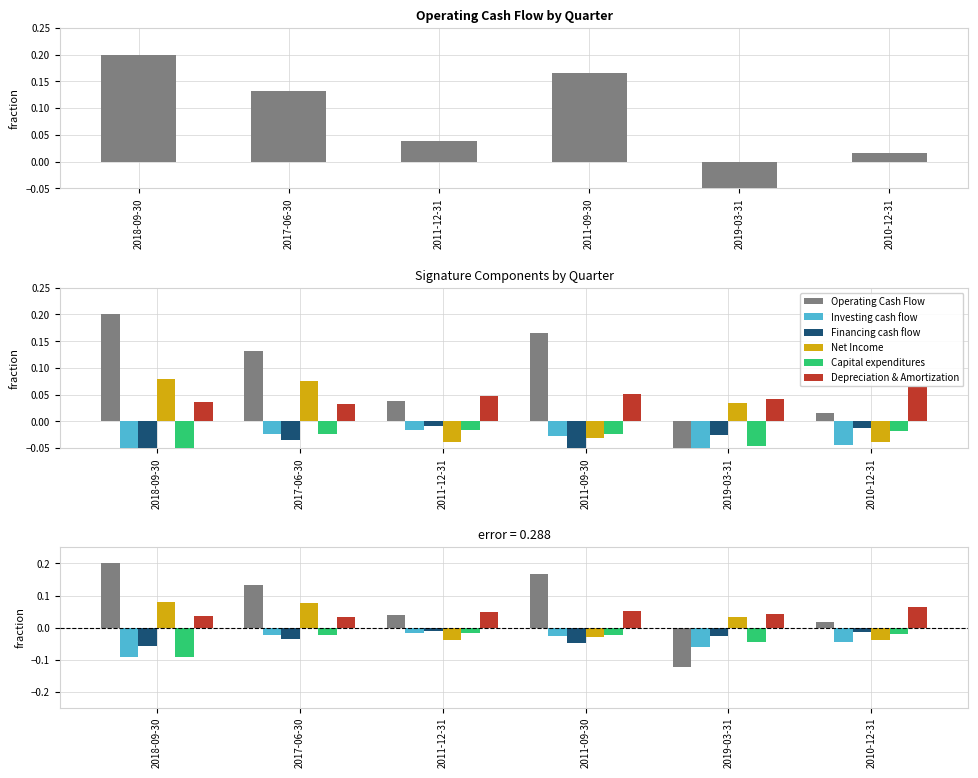

True or false: Capital expenditures has a value of -0.0 at 2017-06-30.

False